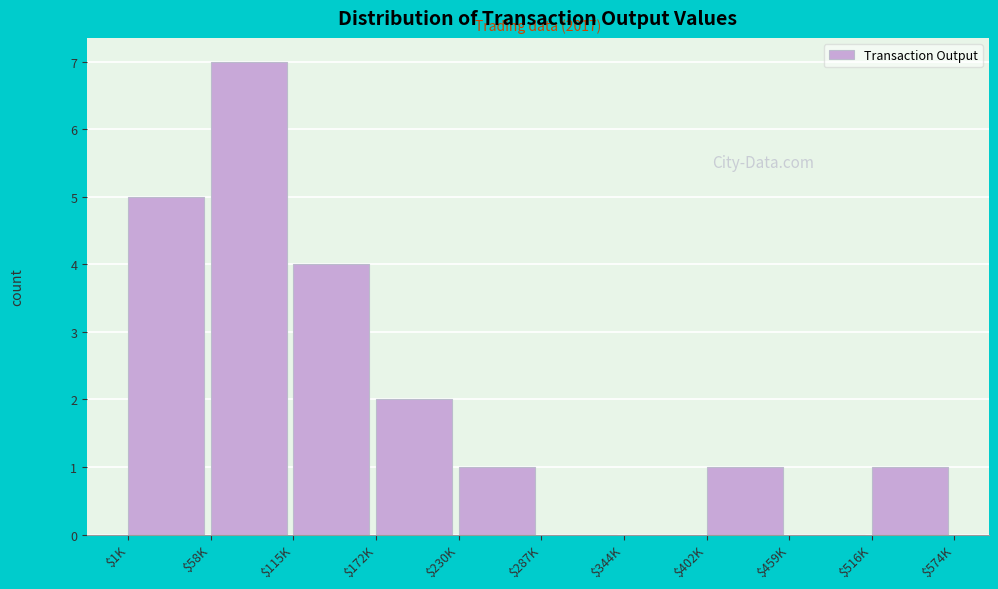

Which label corresponds to the largest value in the chart?

$58K